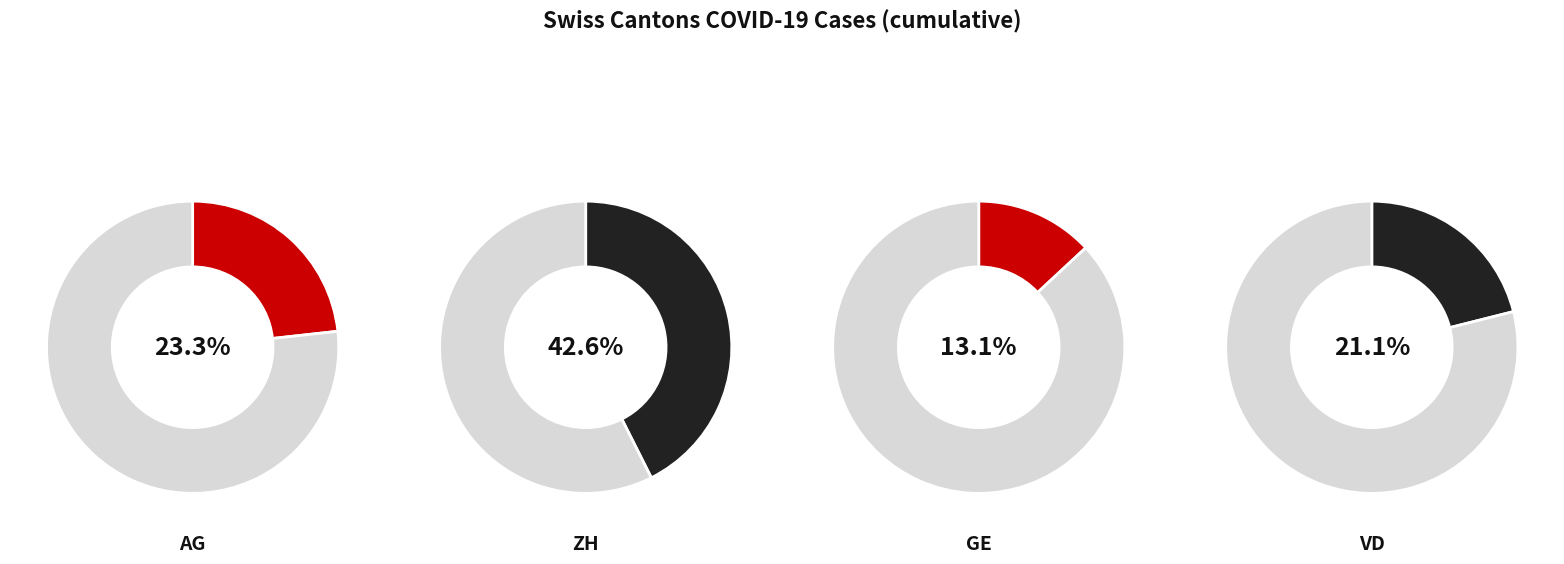

Is there any slice that represents more than half of the pie?

No